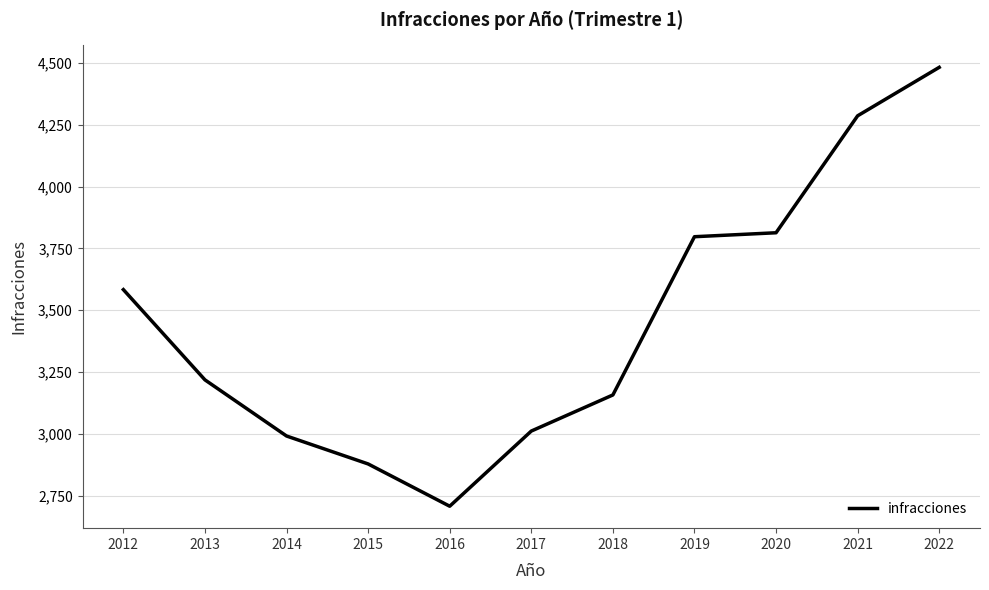

Does the chart have visible grid lines?

Yes